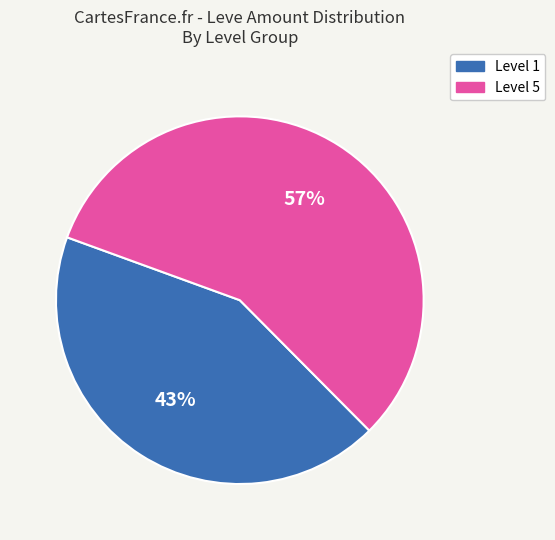

What is the ratio of the value at Level 1 to the value at Level 5?

0.8